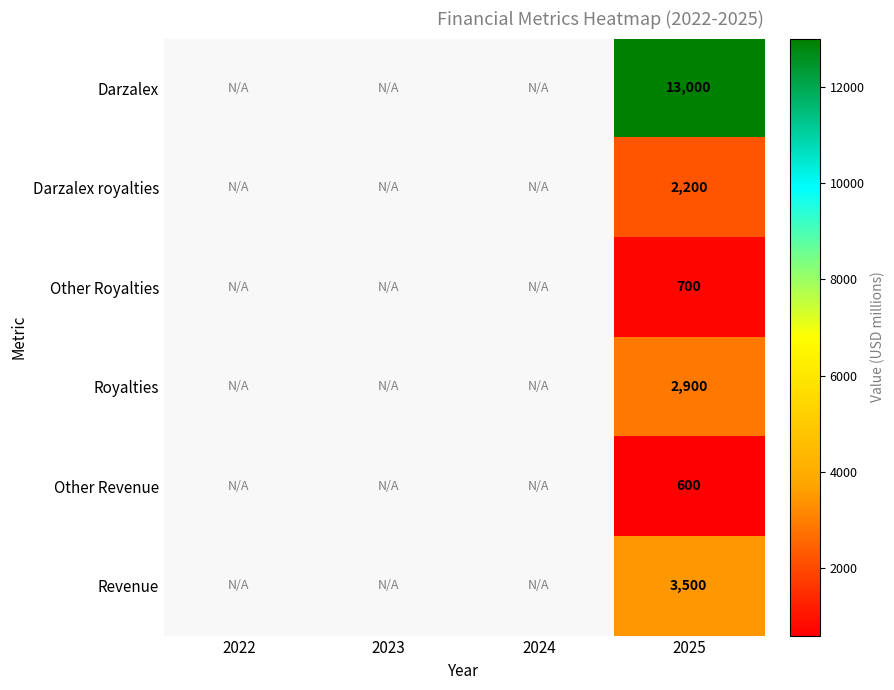

Which label corresponds to the smallest value in the chart?

2025